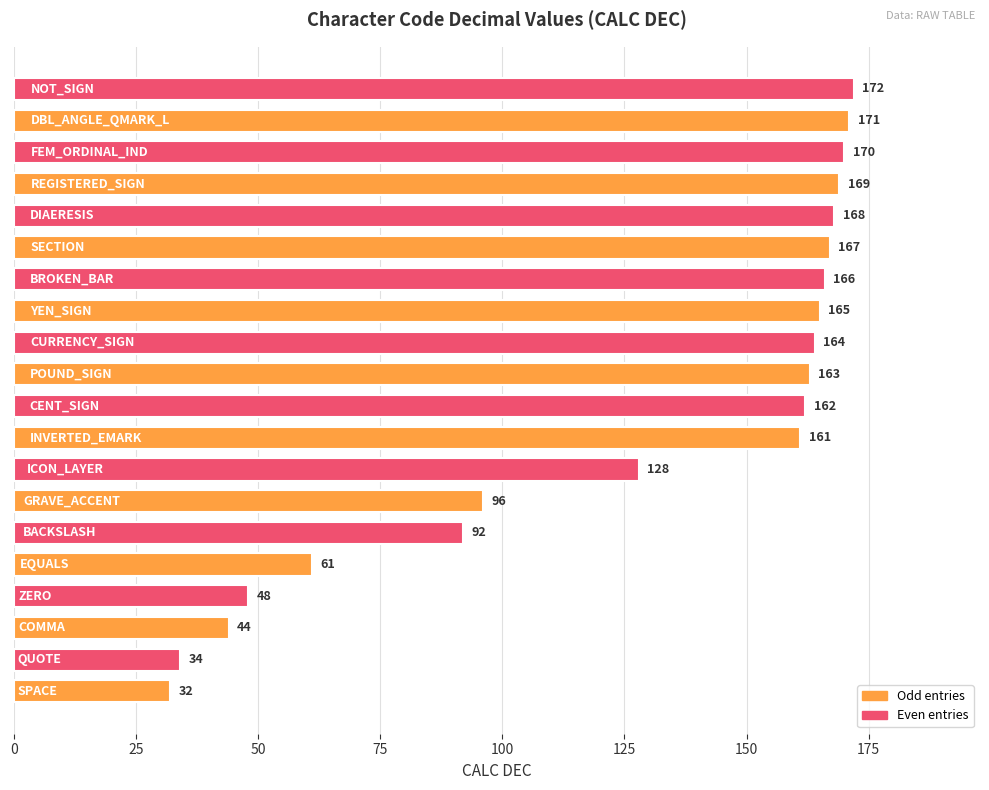

What is the greatest value displayed?

172